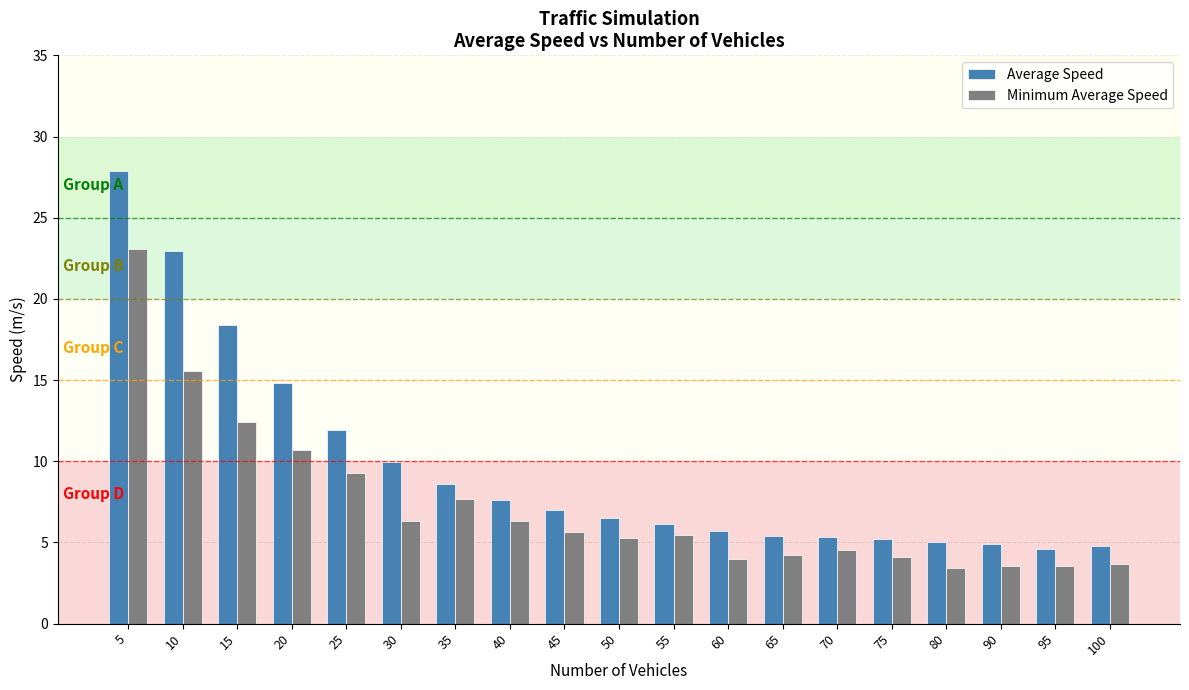

Count the number of categories in the chart.

19